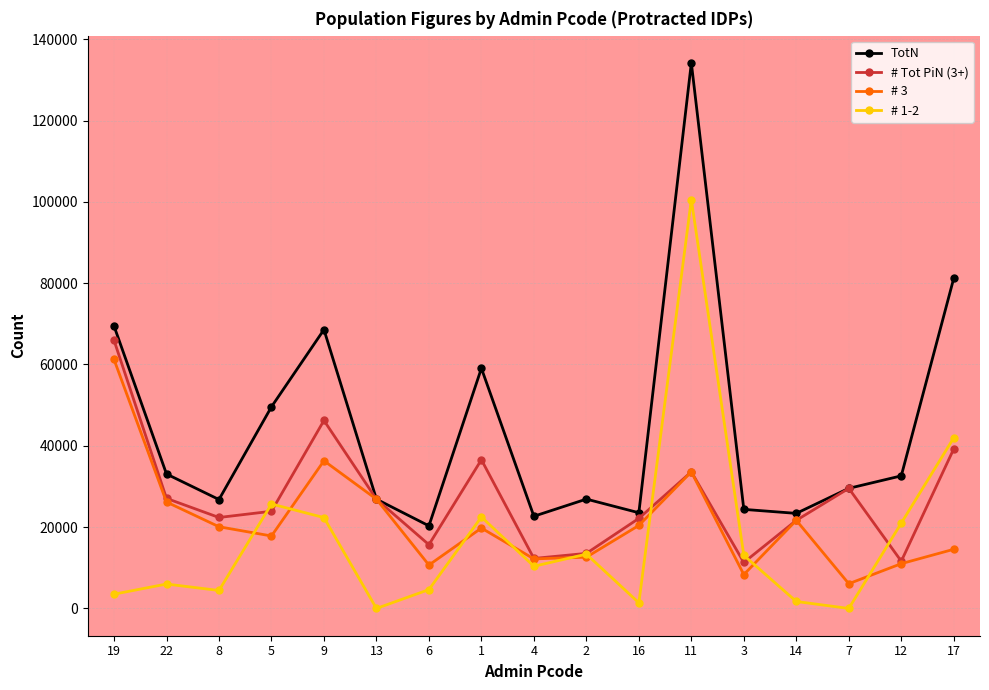

What is the total value across all series at 9?

173470.8